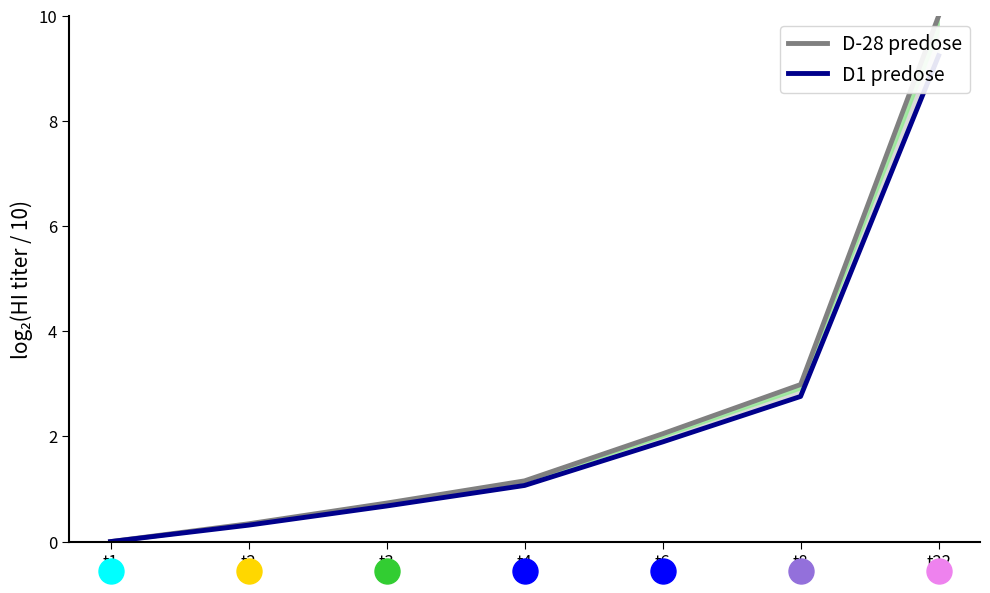

True or false: D1 predose has more than 2 interior local peaks.

False